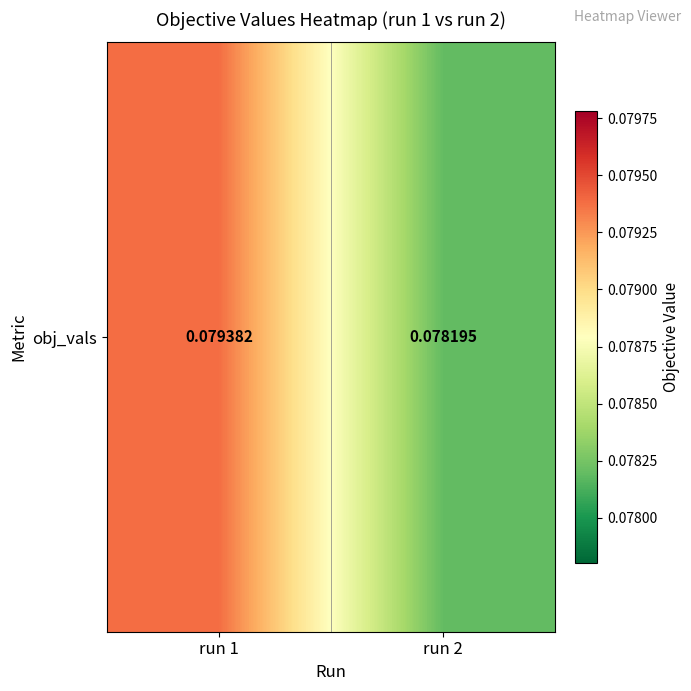

Where is the data nearest to the value 0?

run 2